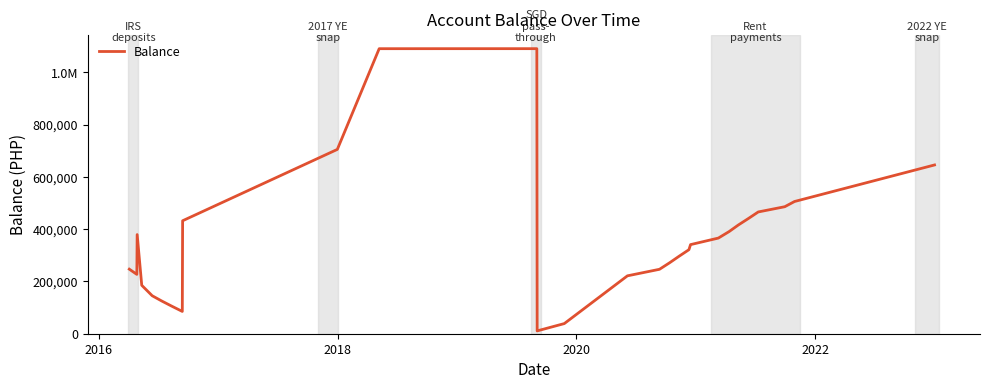

Does the chart have visible grid lines?

No